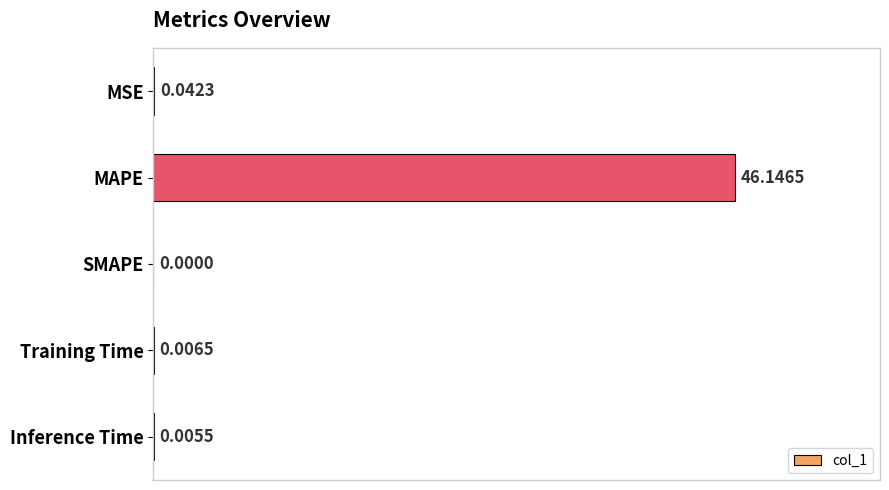

Which has a higher value, Training Time or Inference Time?

Training Time